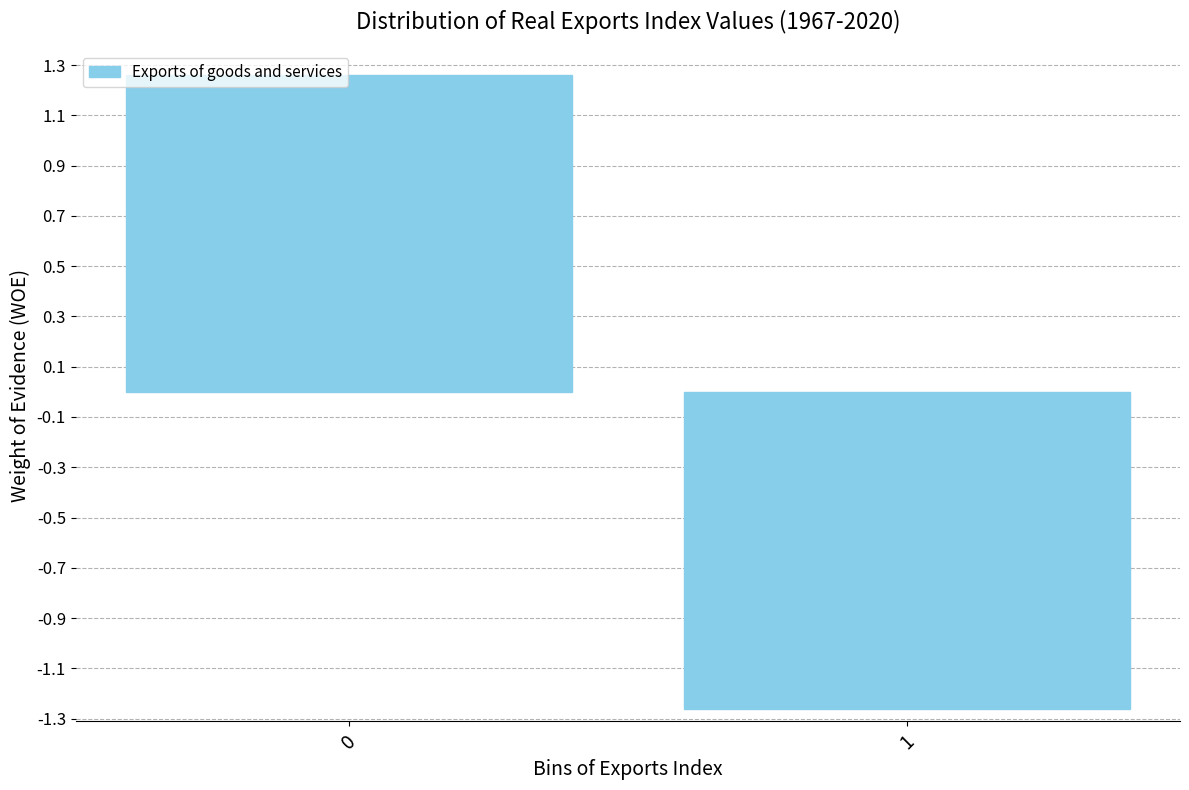

List the labels in order of value, largest first.

0, 1